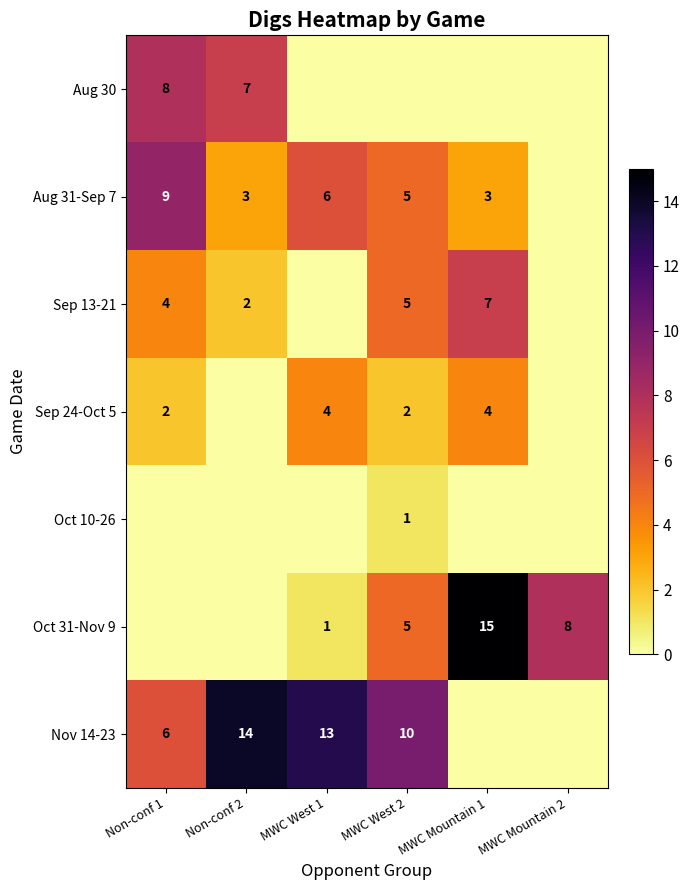

Which label corresponds to the largest value in the chart?

MWC Mountain 1